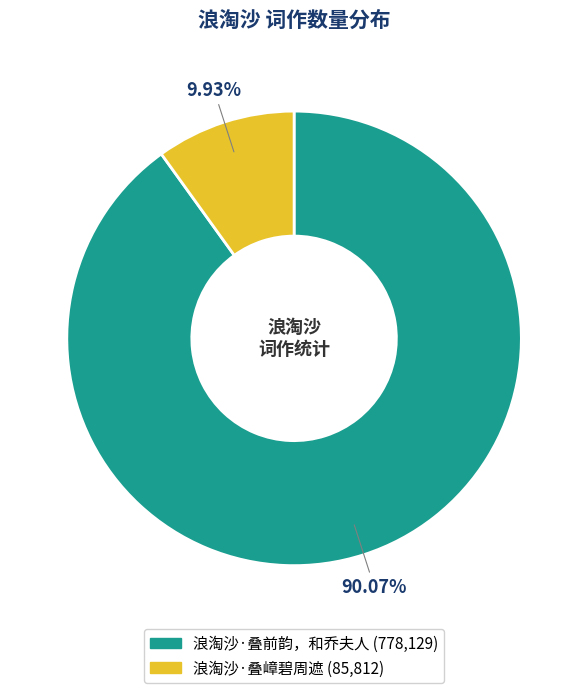

Does 浪淘沙·叠前韵，和乔夫人 account for over 50% of the chart?

Yes